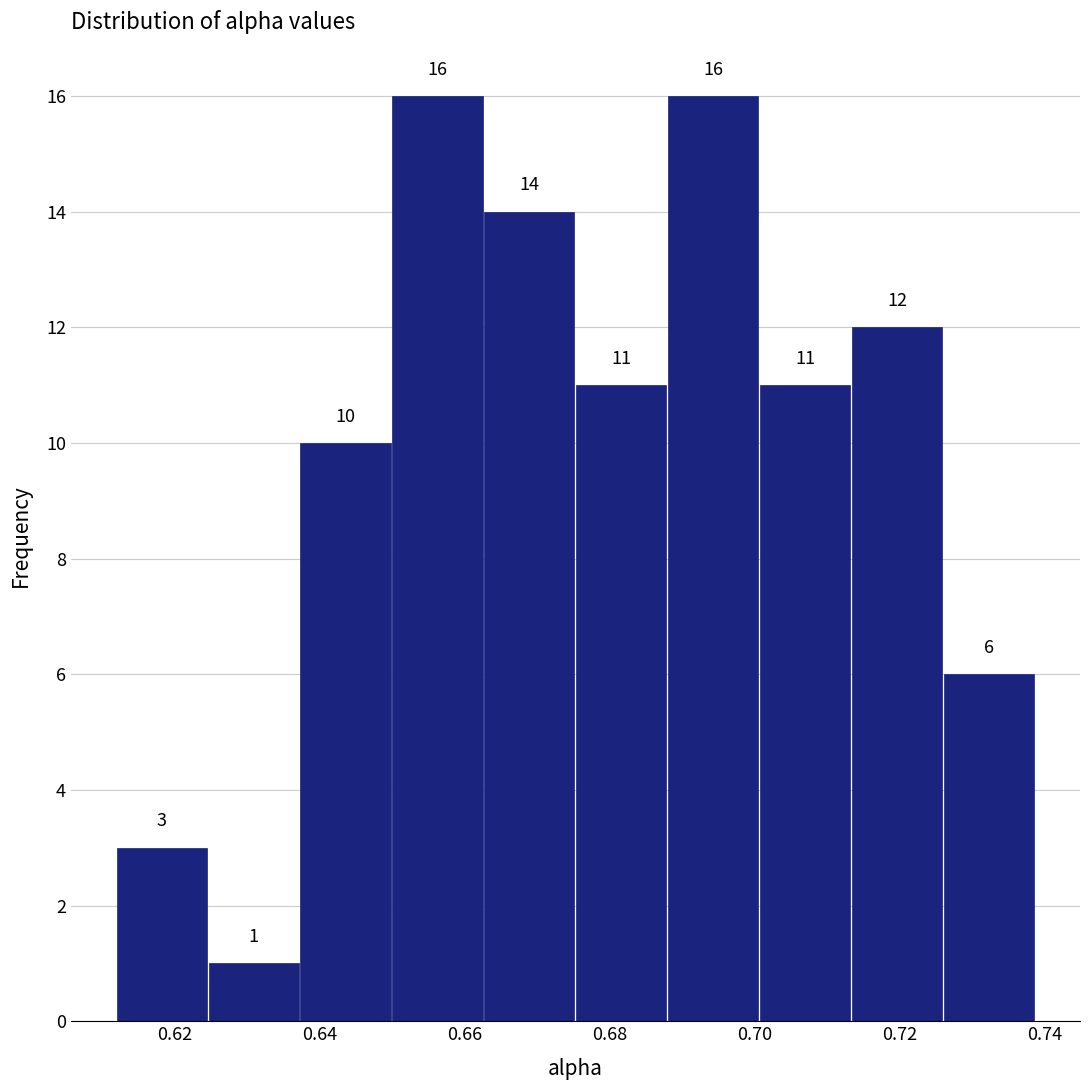

Reading left to right, transcribe this chart: for each bar, give the range it covers on the x-axis and its height. The bar edges are not printed on the chart, so give them approximately, as read against the axis.

0.612 to 0.624: 3
0.624 to 0.638: 1
0.638 to 0.650: 10
0.650 to 0.662: 16
0.662 to 0.676: 14
0.676 to 0.688: 11
0.688 to 0.700: 16
0.700 to 0.714: 11
0.714 to 0.726: 12
0.726 to 0.738: 6